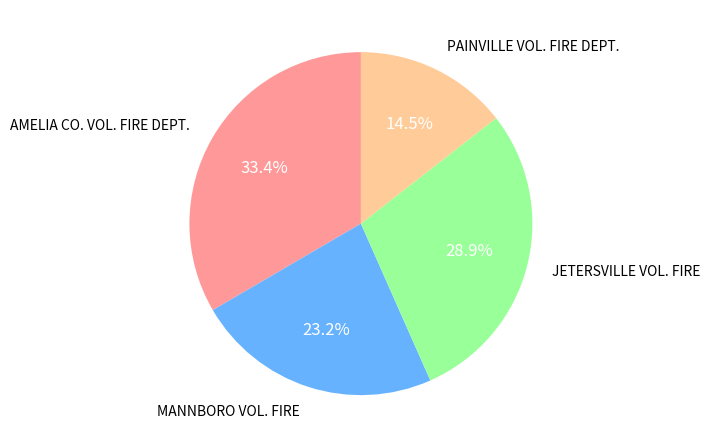

The MANNBORO VOL. FIRE slice represents 23% of the pie. True or false?

True